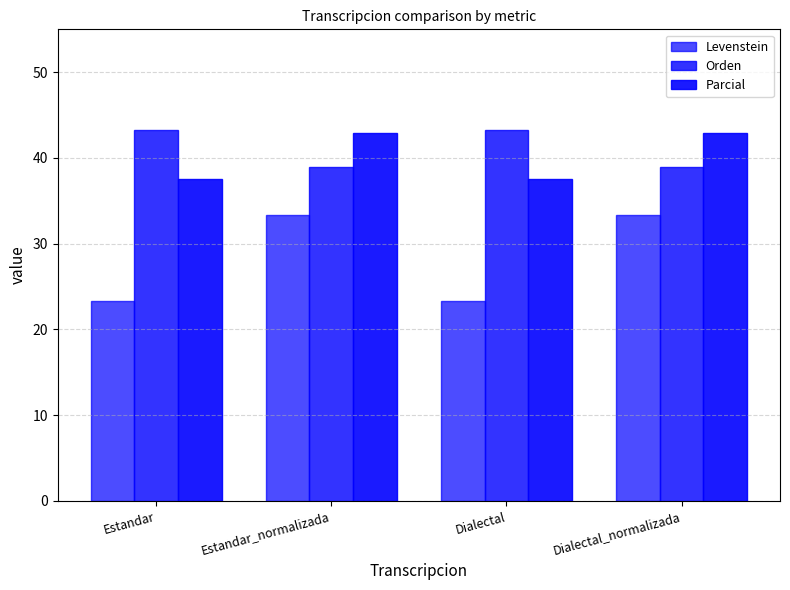

Which label corresponds to the smallest value in the chart?

Estandar